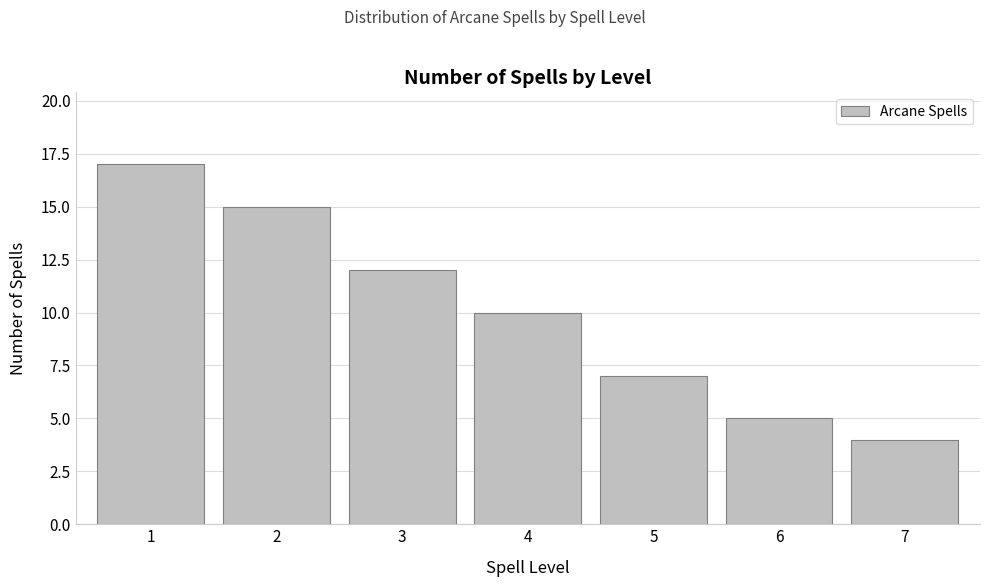

Reading right to left, transcribe all the data shown in this chart.

4	5	7	10	12	15	17